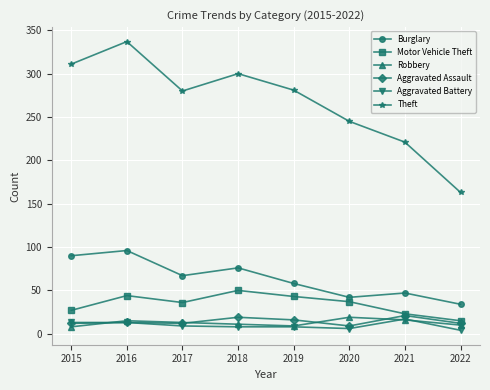

What value does the Burglary series have at 2016?

96